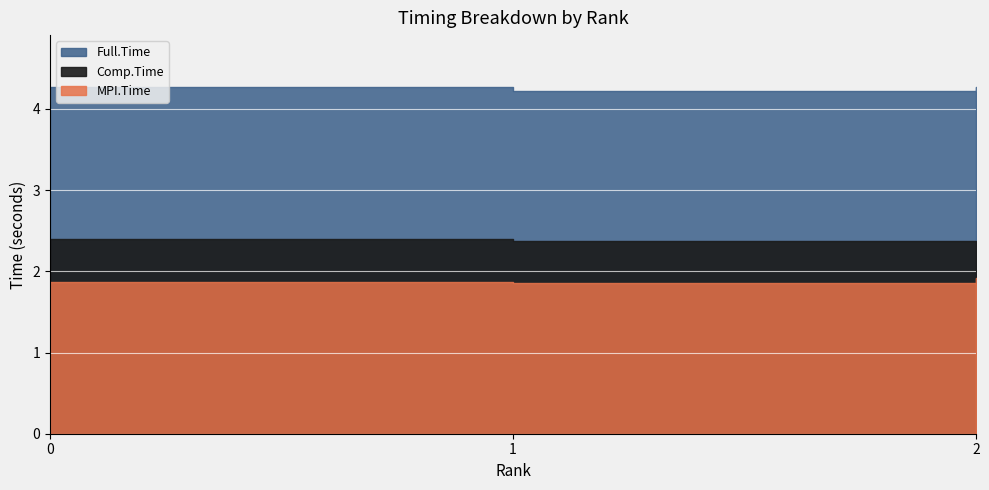

Rank the series at 2 from lowest to highest value.

MPI.Time, Comp.Time, Full.Time